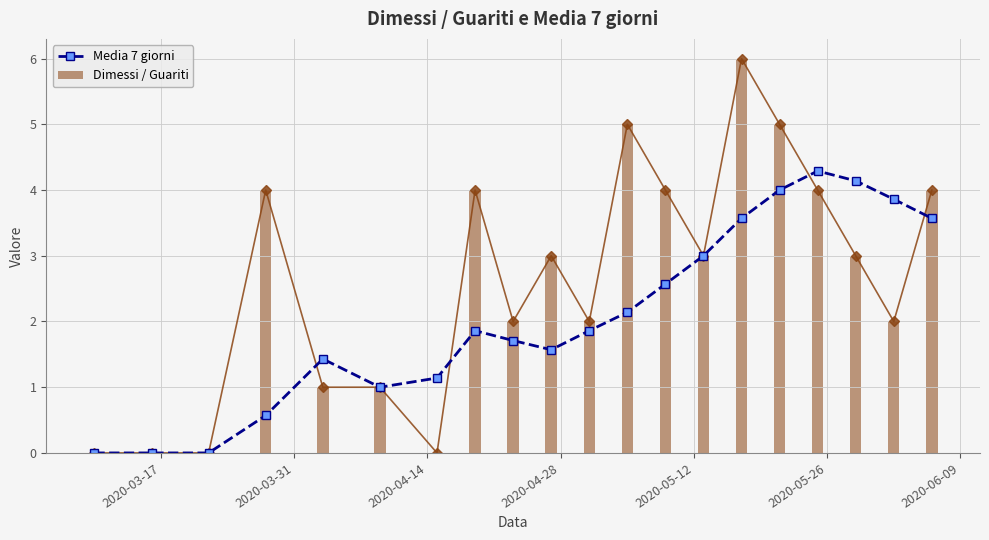

What is the maximum value for Media 7 giorni?

4.3